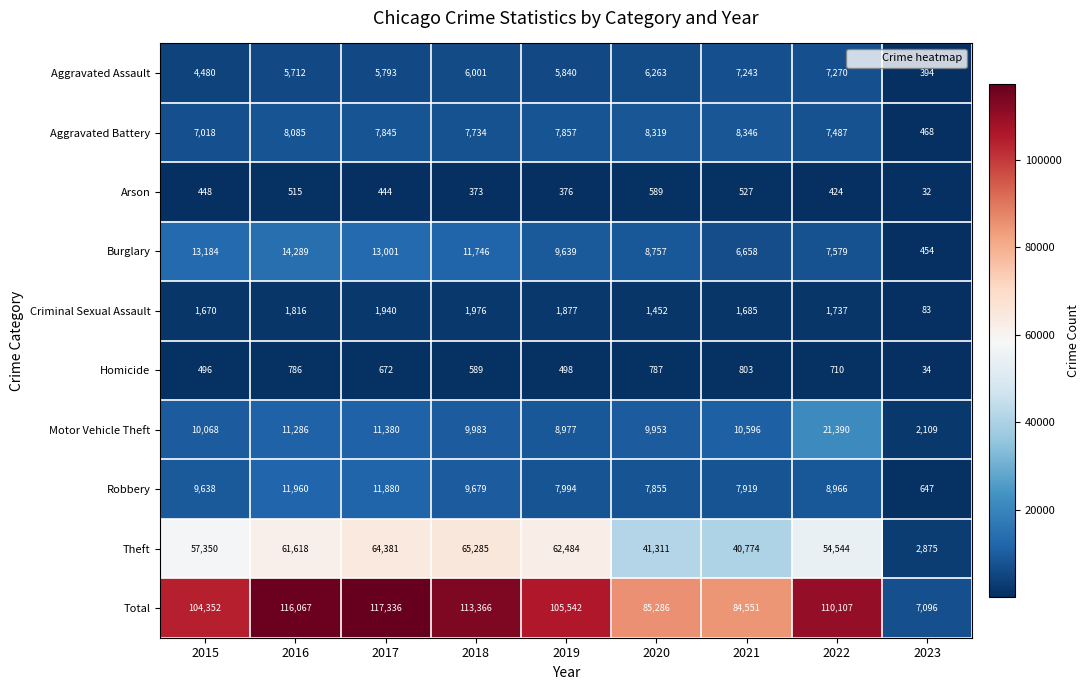

What is the total value across all series at 2018?

226732